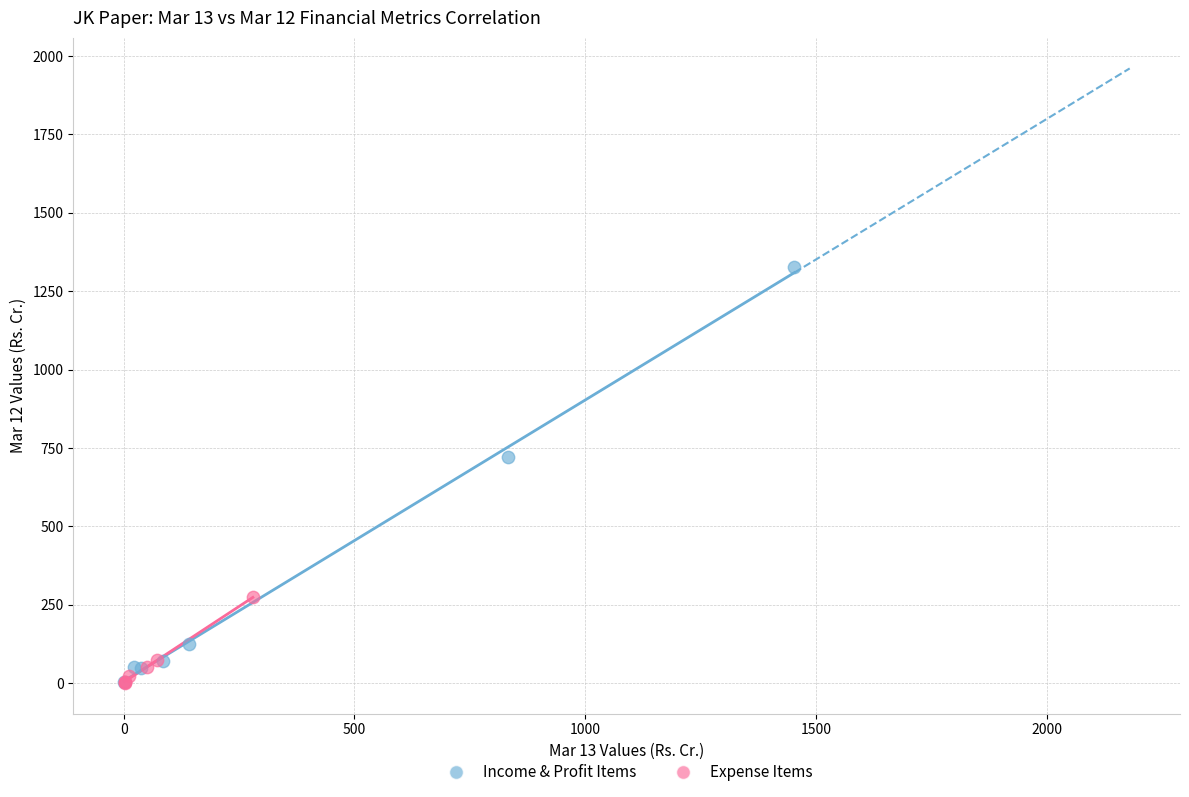

What are all the series names shown in the legend?

Income & Profit Items, Expense Items